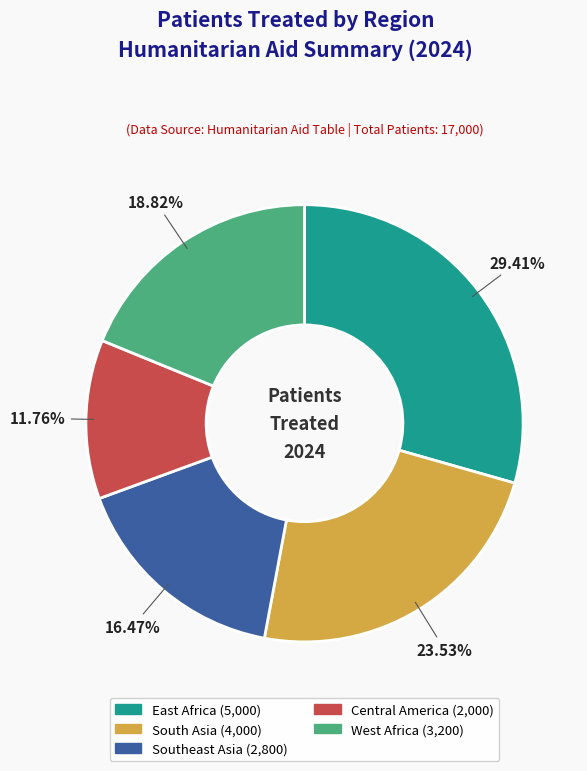

The East Africa slice represents 15% of the pie. True or false?

False